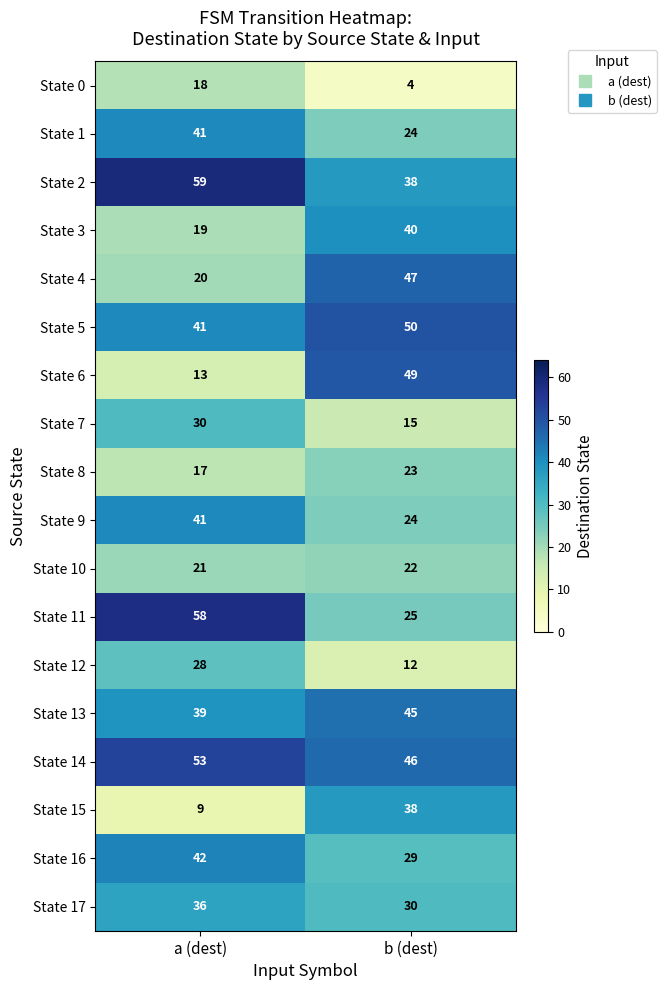

Which series has the largest total across all categories?

State 14